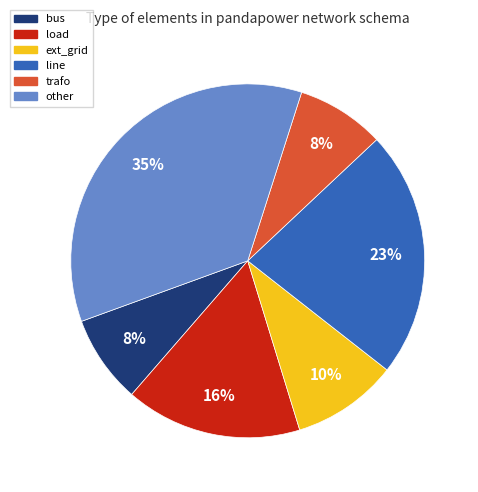

Count the number of slices in the pie.

6